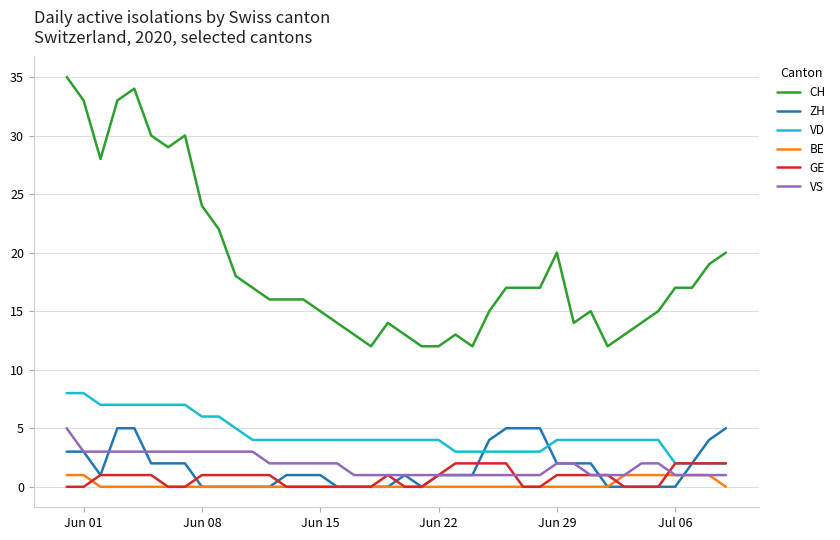

True or false: VS and CH cross at least once.

False